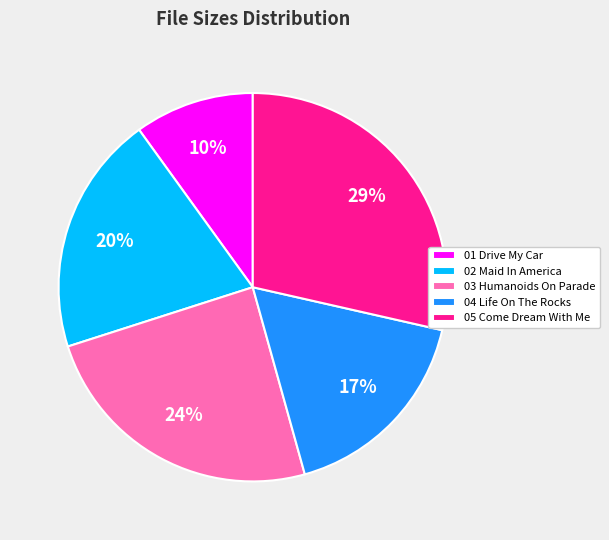

To the nearest percent, what percentage of the pie is 02 Maid In America?

20%